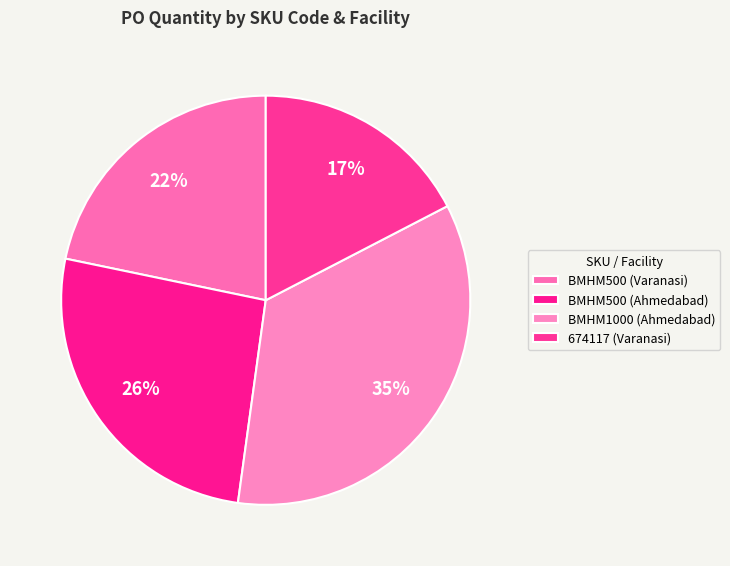

Does BMHM500 (Ahmedabad) account for over 50% of the chart?

No